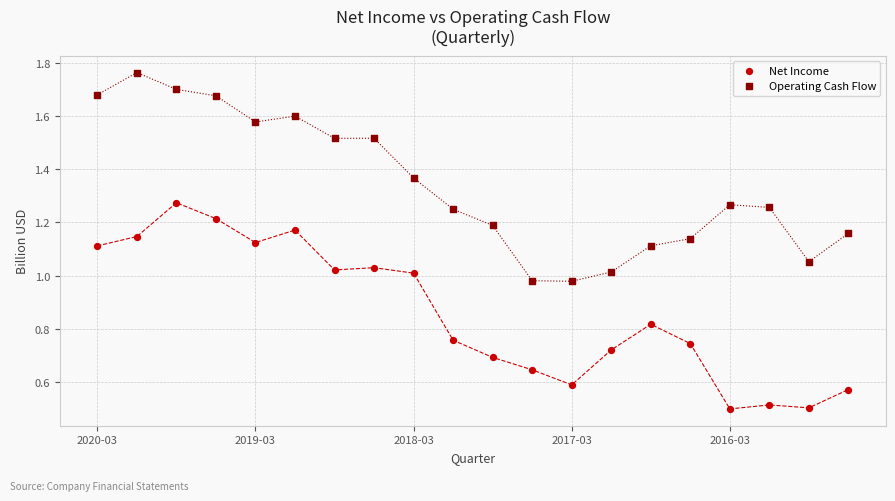

Which series reaches the minimum Y coordinate?

Net Income